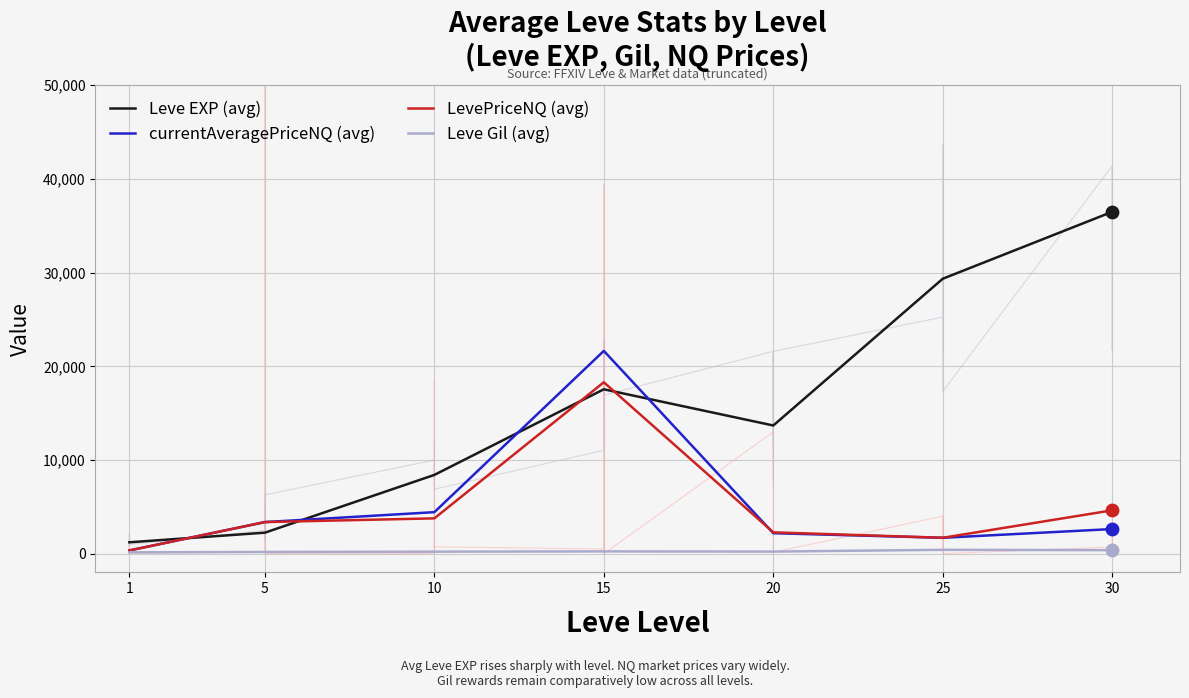

At how many categories does at least one series exceed 32590?

1